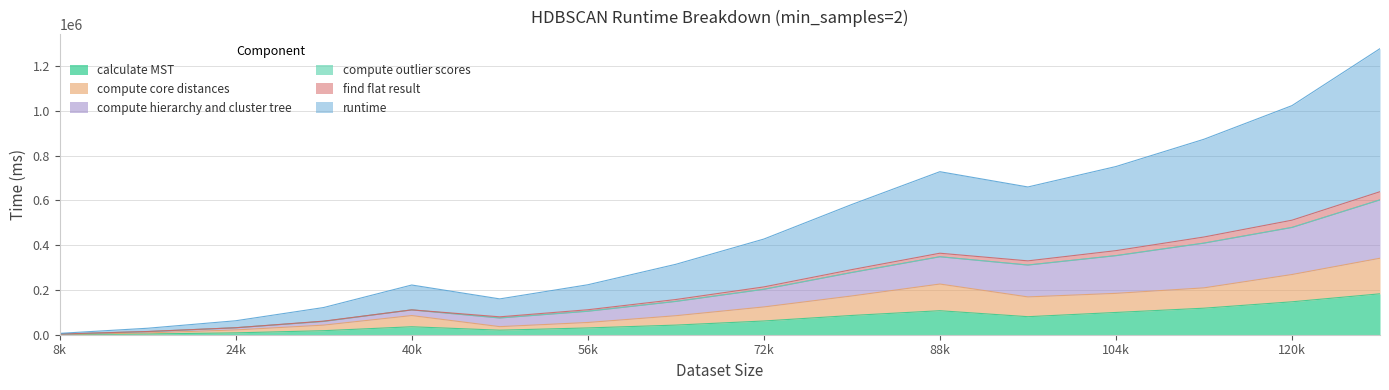

At how many categories does at least one series exceed 151427?

12